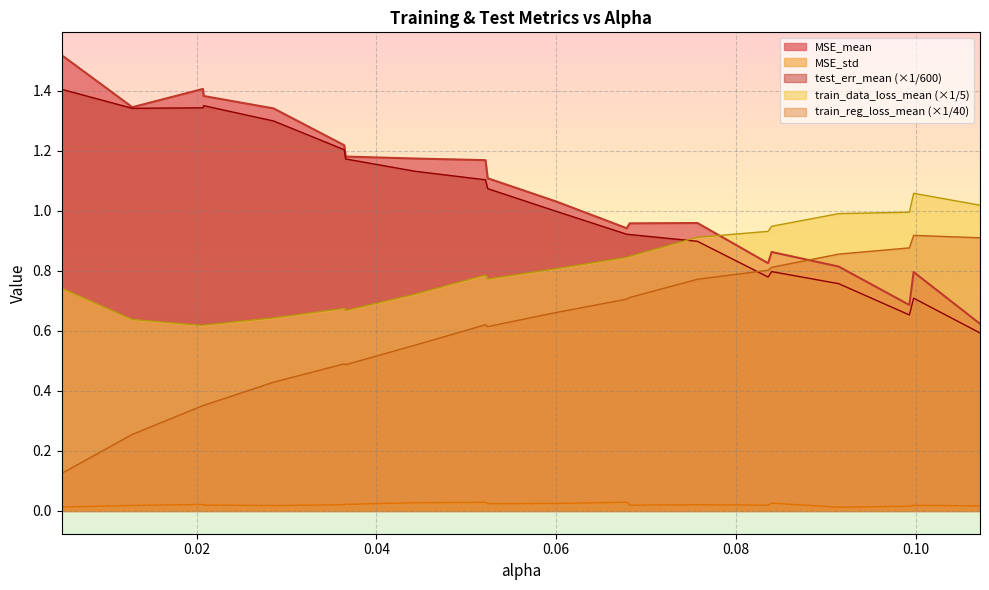

Reading left to right, what are all the values shown in this chart?

MSE_mean: 0.005=1.5	0.0128571428571428=1.3	0.0207142857142857=1.4	0.0207936507936507=1.4	0.0285714285714285=1.3	0.0364285714285714=1.2	0.036587=1.2	0.0442857142857142=1.2	0.0521428571428571=1.2	0.0523809523809523=1.1	0.06=1.0	0.0678571428571428=0.9	0.0681746031746031=1.0	0.0757142857142857=1.0	0.0835714285714285=0.8	0.083968=0.9	0.0914285714285714=0.8	0.0992857142857143=0.7	0.099762=0.8	0.1071428571428571=0.6
MSE_std: 0.005=0.0	0.0128571428571428=0.0	0.0207142857142857=0.0	0.0207936507936507=0.0	0.0285714285714285=0.0	0.0364285714285714=0.0	0.036587=0.0	0.0442857142857142=0.0	0.0521428571428571=0.0	0.0523809523809523=0.0	0.06=0.0	0.0678571428571428=0.0	0.0681746031746031=0.0	0.0757142857142857=0.0	0.0835714285714285=0.0	0.083968=0.0	0.0914285714285714=0.0	0.0992857142857143=0.0	0.099762=0.0	0.1071428571428571=0.0
test_err_mean: 0.005=1.4	0.0128571428571428=1.3	0.0207142857142857=1.3	0.0207936507936507=1.4	0.0285714285714285=1.3	0.0364285714285714=1.2	0.036587=1.2	0.0442857142857142=1.1	0.0521428571428571=1.1	0.0523809523809523=1.1	0.06=1.0	0.0678571428571428=0.9	0.0681746031746031=0.9	0.0757142857142857=0.9	0.0835714285714285=0.8	0.083968=0.8	0.0914285714285714=0.8	0.0992857142857143=0.7	0.099762=0.7	0.1071428571428571=0.6
train_data_loss_mean: 0.005=0.7	0.0128571428571428=0.6	0.0207142857142857=0.6	0.0207936507936507=0.6	0.0285714285714285=0.6	0.0364285714285714=0.7	0.036587=0.7	0.0442857142857142=0.7	0.0521428571428571=0.8	0.0523809523809523=0.8	0.06=0.8	0.0678571428571428=0.8	0.0681746031746031=0.8	0.0757142857142857=0.9	0.0835714285714285=0.9	0.083968=0.9	0.0914285714285714=1.0	0.0992857142857143=1.0	0.099762=1.1	0.1071428571428571=1.0
train_reg_loss_mean: 0.005=0.1	0.0128571428571428=0.3	0.0207142857142857=0.4	0.0207936507936507=0.4	0.0285714285714285=0.4	0.0364285714285714=0.5	0.036587=0.5	0.0442857142857142=0.6	0.0521428571428571=0.6	0.0523809523809523=0.6	0.06=0.7	0.0678571428571428=0.7	0.0681746031746031=0.7	0.0757142857142857=0.8	0.0835714285714285=0.8	0.083968=0.8	0.0914285714285714=0.9	0.0992857142857143=0.9	0.099762=0.9	0.1071428571428571=0.9